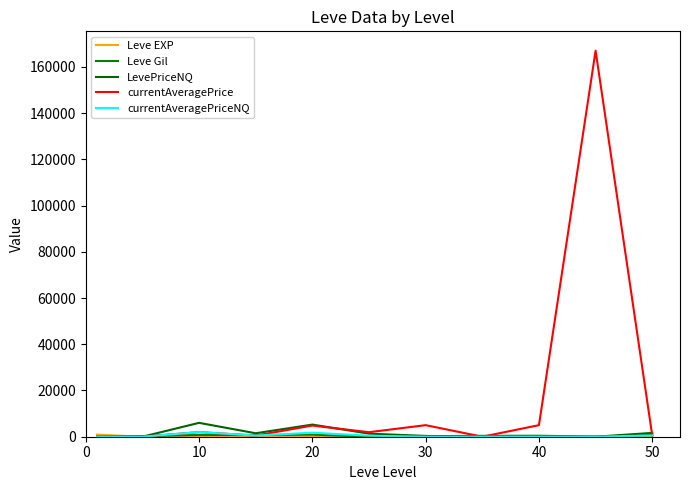

How many distinct data groups are displayed?

5